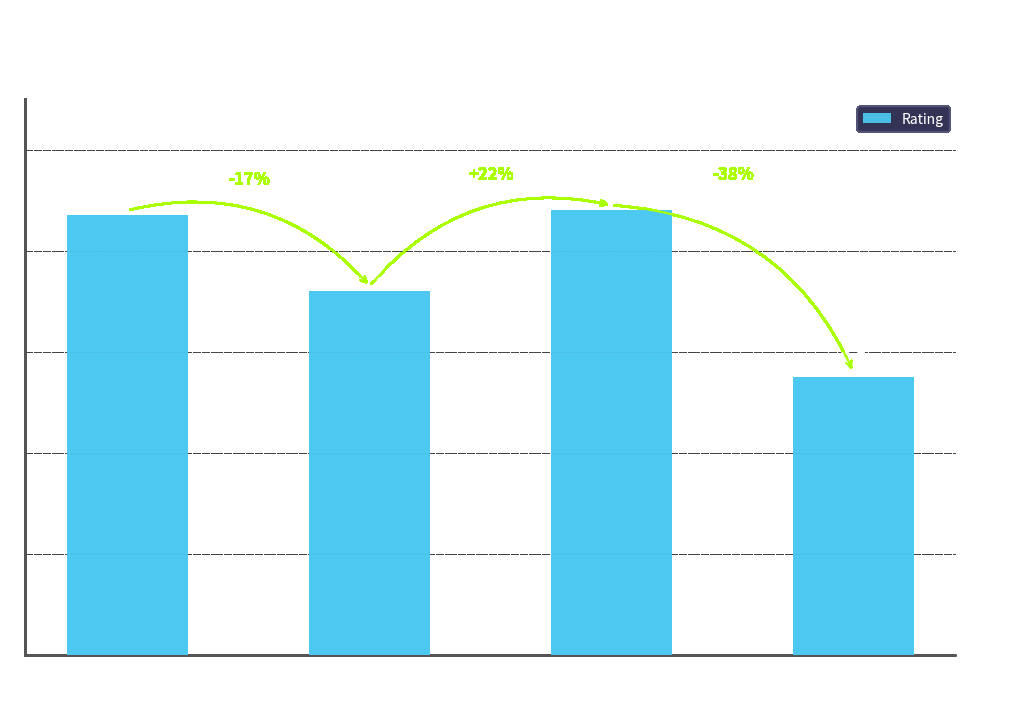

Where does the data first go above 8?

Every Christopher
Nolan Movie Ranked